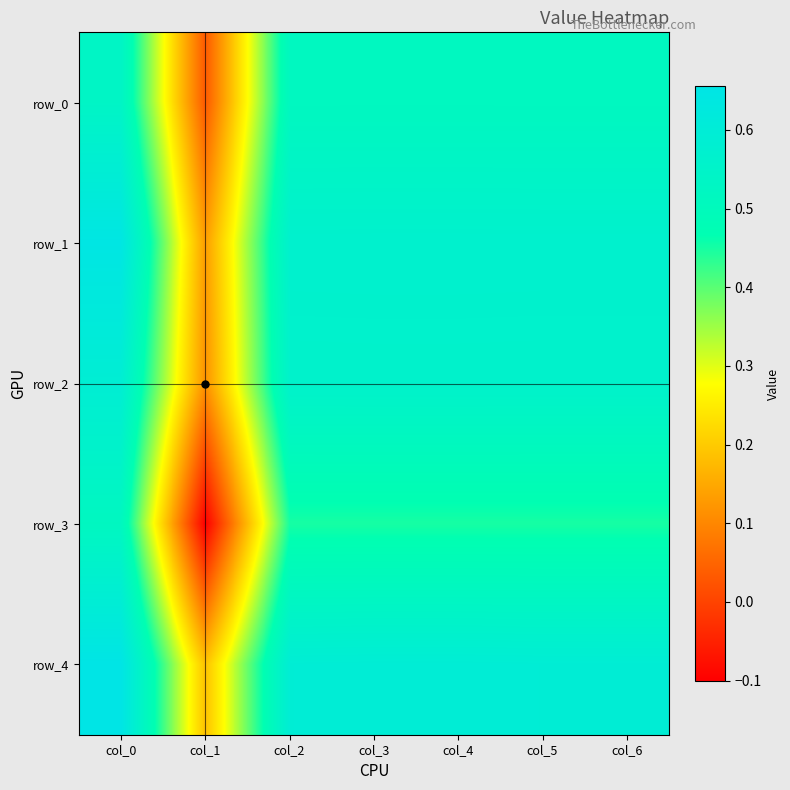

Count the row_1 values in the range 0 to 1.

7